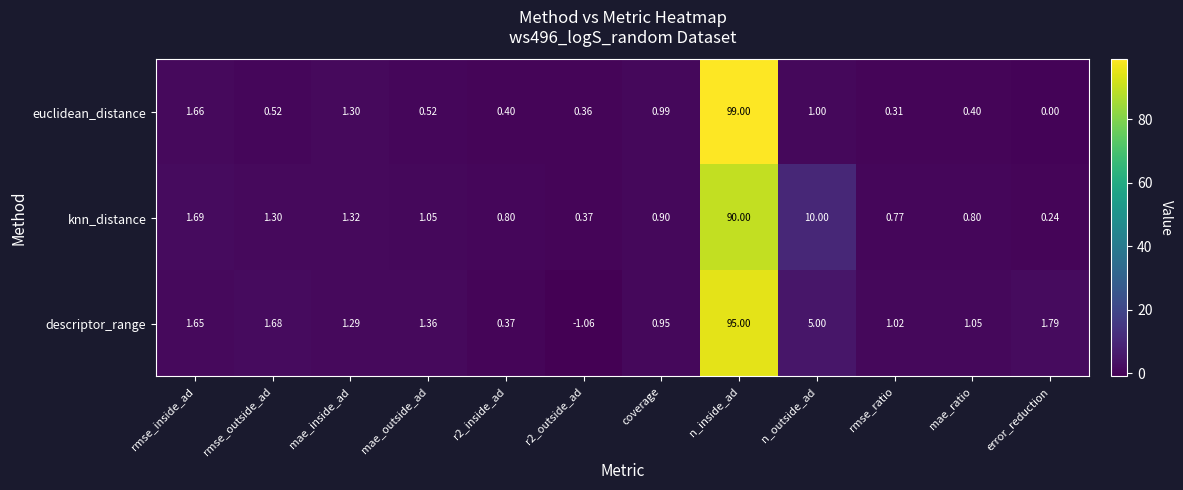

Between mae_outside_ad and r2_inside_ad, which series saw the biggest shift?

descriptor_range